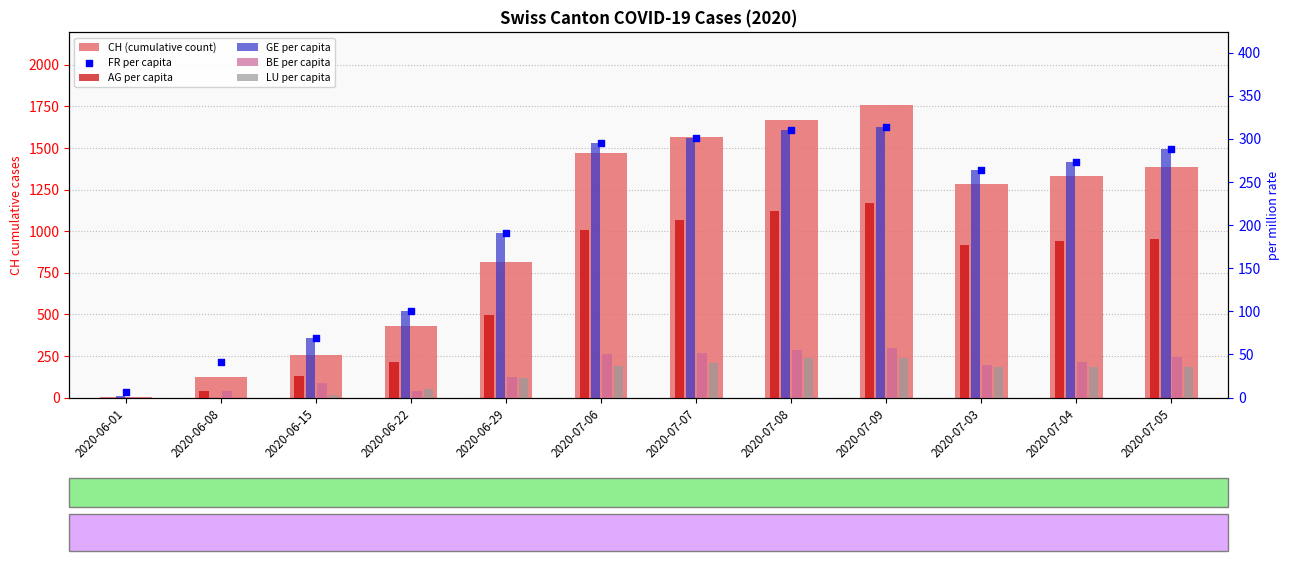

At which category is the sum across all series the highest?

2020-07-09